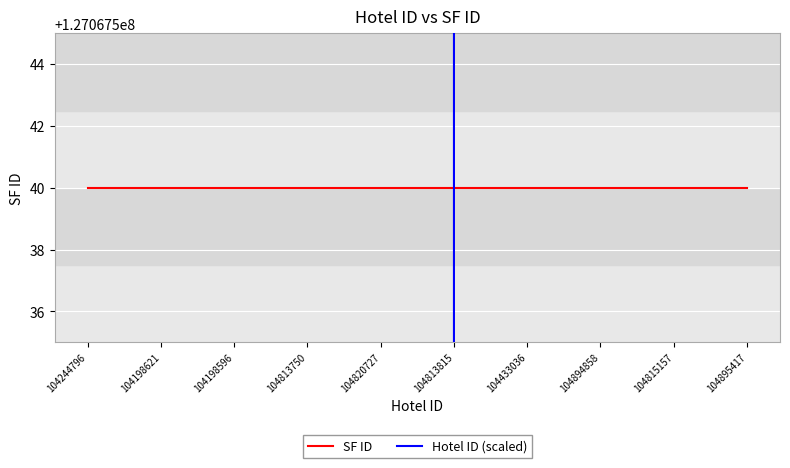

Reading left to right, list all the values displayed in this chart.

SF ID: 127067540	127067540	127067540	127067540	127067540	127067540	127067540	127067540	127067540	127067540
Hotel ID (scaled): 126867540	126907540	126947540	126987540	127027540	127067540	127107540	127147540	127187540	127227540